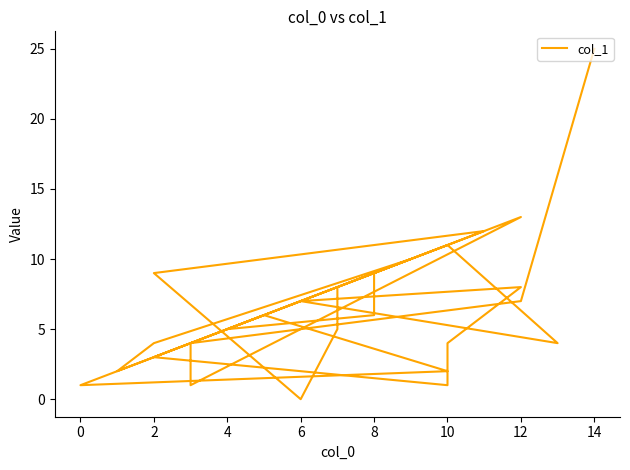

At which category does the data reach its first local valley?

4